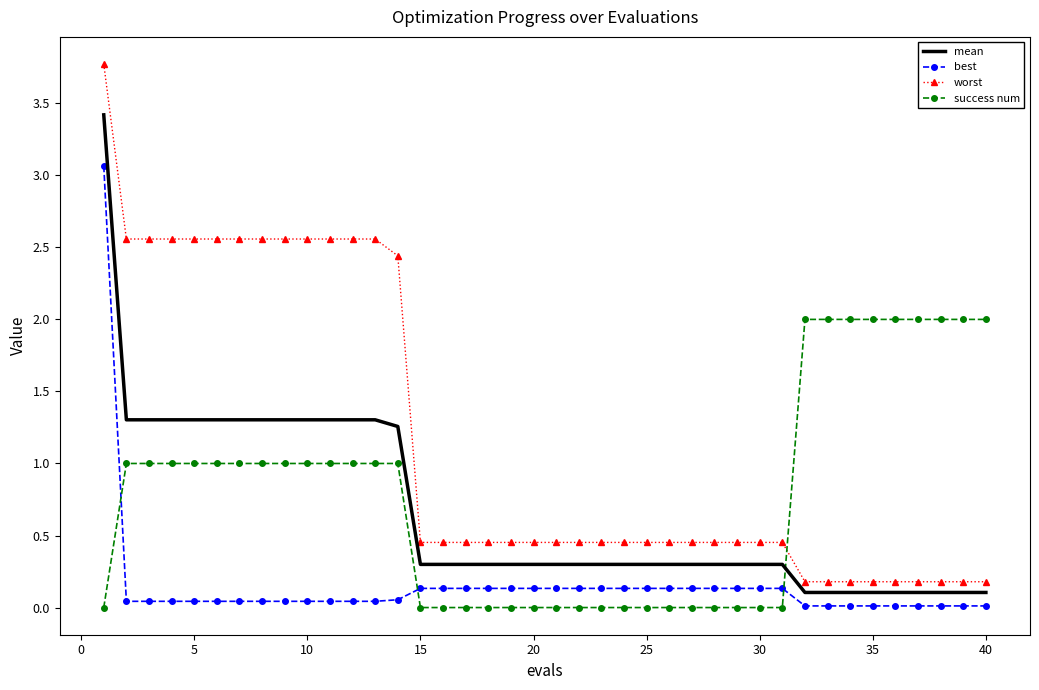

How many distinct data groups are displayed?

4